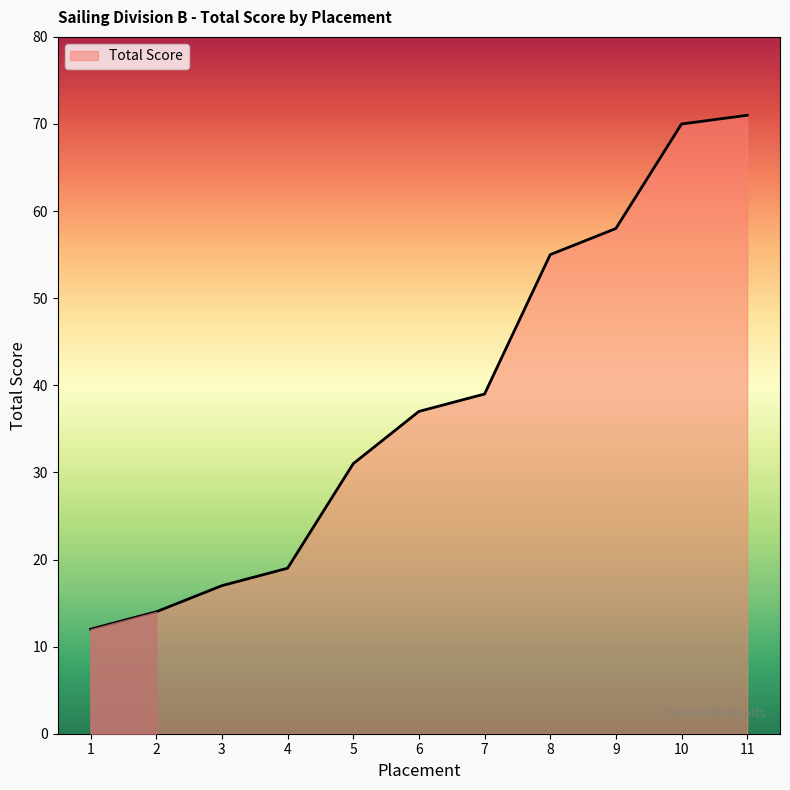

What is the difference between the values at 8 and 1?

43